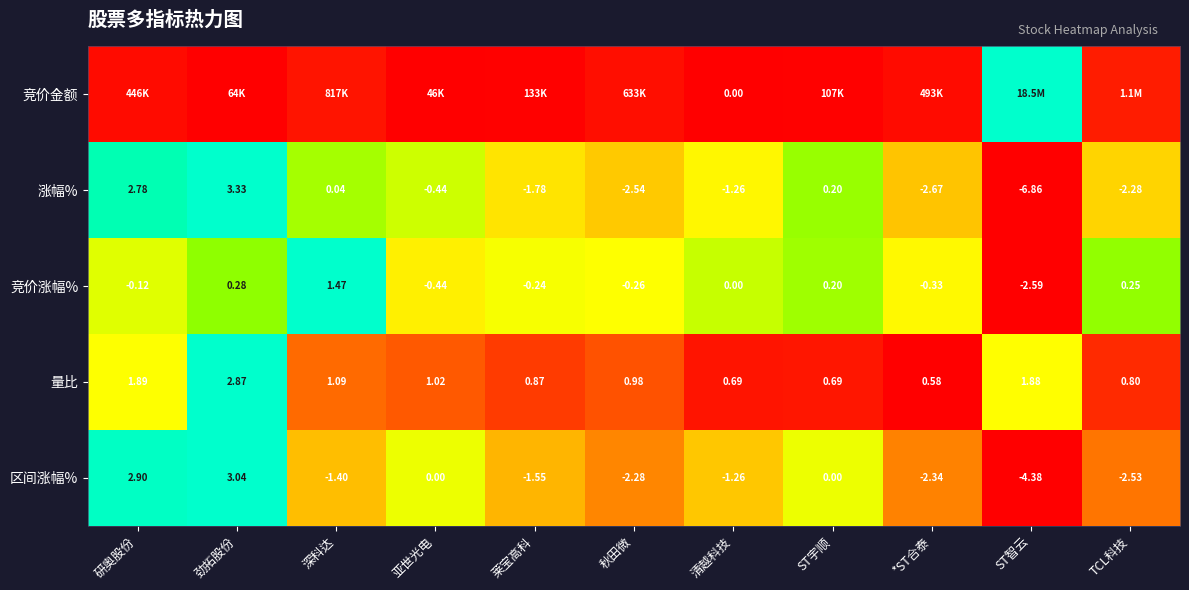

Where does the 区间涨幅% series first go above -1?

研奥股份